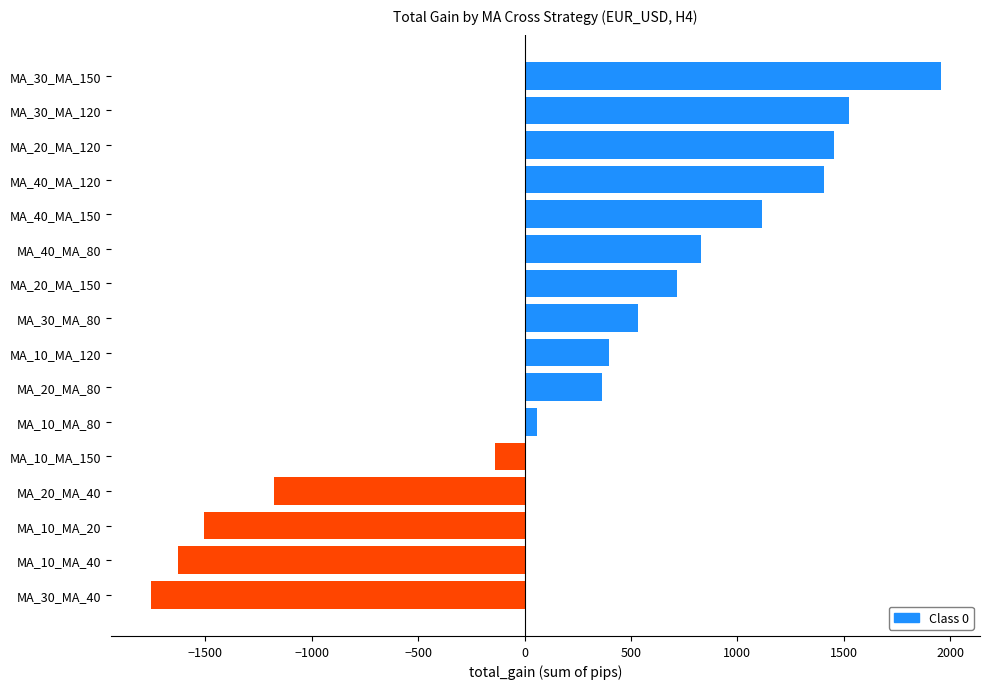

Which label corresponds to the largest value in the chart?

MA_30_MA_150